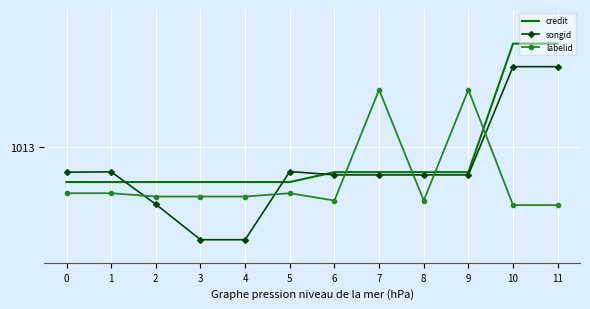

Between which two adjacent categories do labelid and credit first intersect?

6 and 7